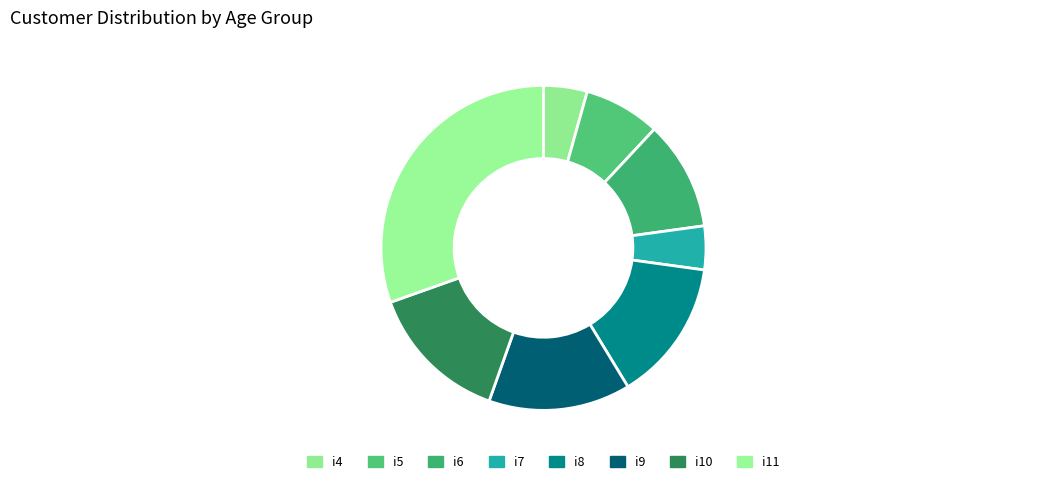

To the nearest percent, what is the combined percentage of i6 and i10?

25%